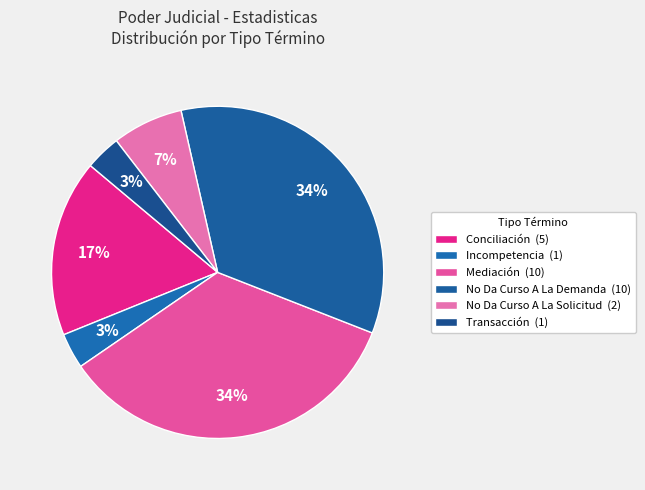

Does No Da Curso A La Solicitud represent more than half of the total?

No